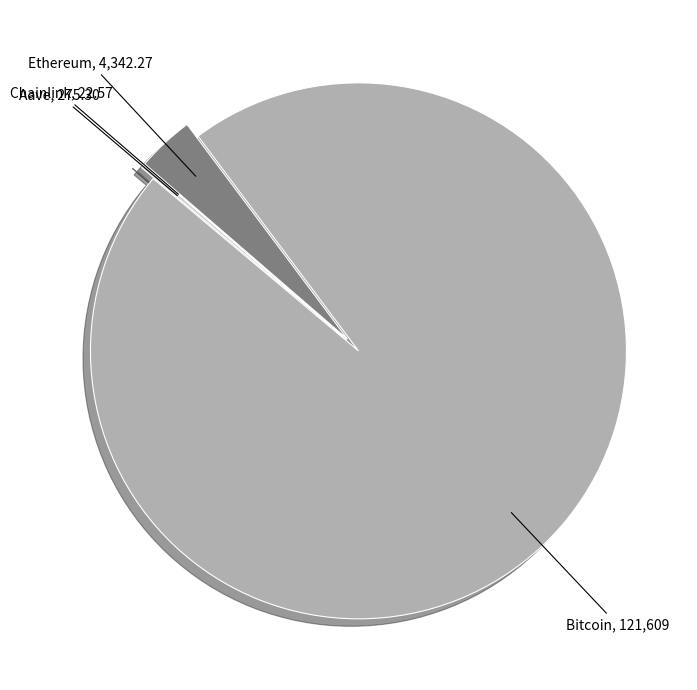

Does any single category account for the majority?

Yes